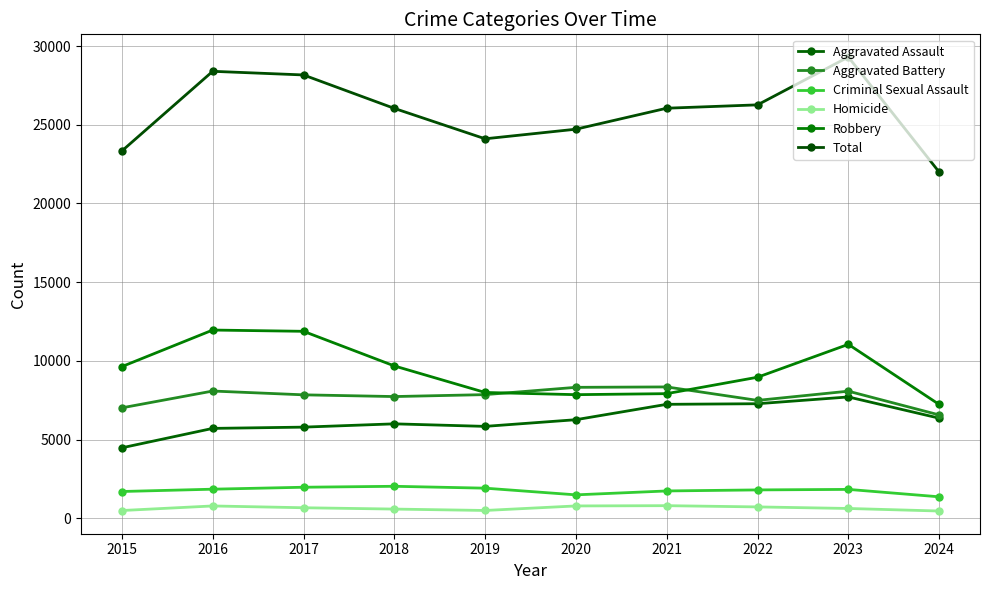

Where is Homicide nearest to the value 634?

2023